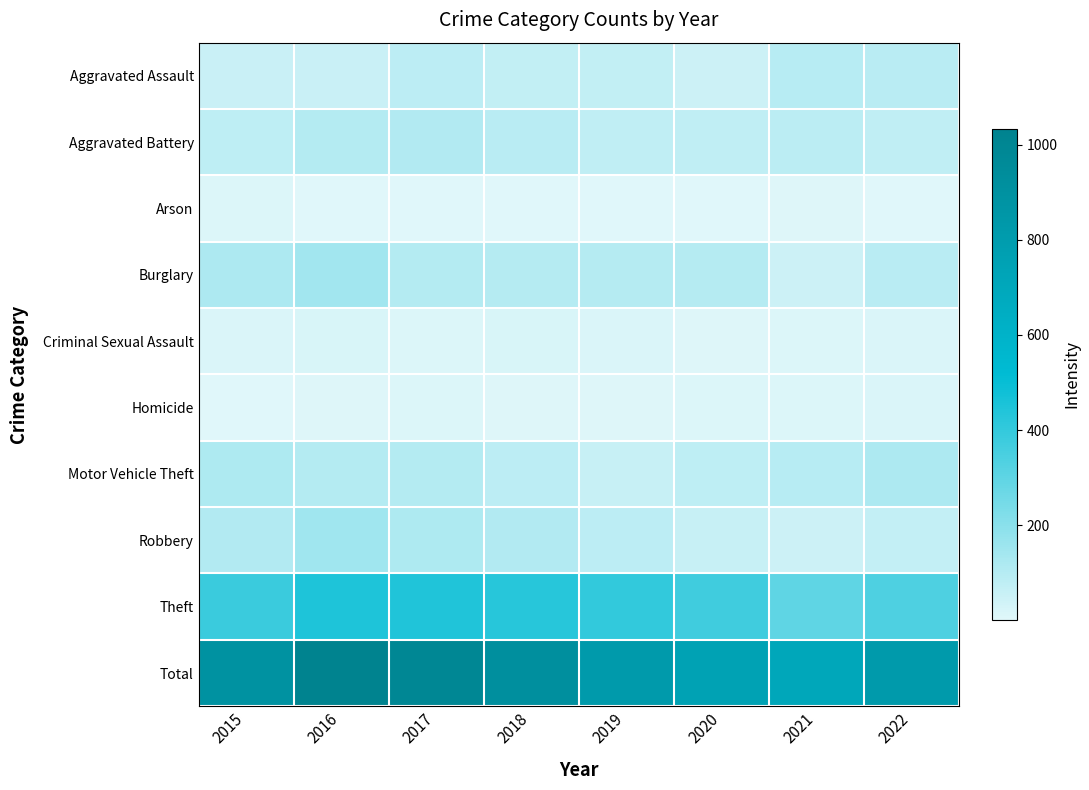

Reading left to right, extract all data points from this chart.

Aggravated Assault: 2015=56	2016=54	2017=84	2018=73	2019=73	2020=49	2021=94	2022=90
Aggravated Battery: 2015=78	2016=104	2017=107	2018=93	2019=77	2020=76	2021=88	2022=76
Arson: 2015=11	2016=4	2017=5	2018=2	2019=1	2020=1	2021=6	2022=4
Burglary: 2015=119	2016=144	2017=102	2018=98	2019=101	2020=98	2021=48	2022=92
Criminal Sexual Assault: 2015=17	2016=20	2017=13	2018=21	2019=17	2020=9	2021=13	2022=15
Homicide: 2015=3	2016=7	2017=13	2018=7	2019=7	2020=12	2021=11	2022=15
Motor Vehicle Theft: 2015=114	2016=105	2017=105	2018=82	2019=59	2020=78	2021=96	2022=121
Robbery: 2015=107	2016=150	2017=117	2018=109	2019=82	2020=58	2021=48	2022=69
Theft: 2015=383	2016=445	2017=442	2018=428	2019=404	2020=369	2021=299	2022=339
Total: 2015=888	2016=1033	2017=988	2018=913	2019=821	2020=750	2021=703	2022=821